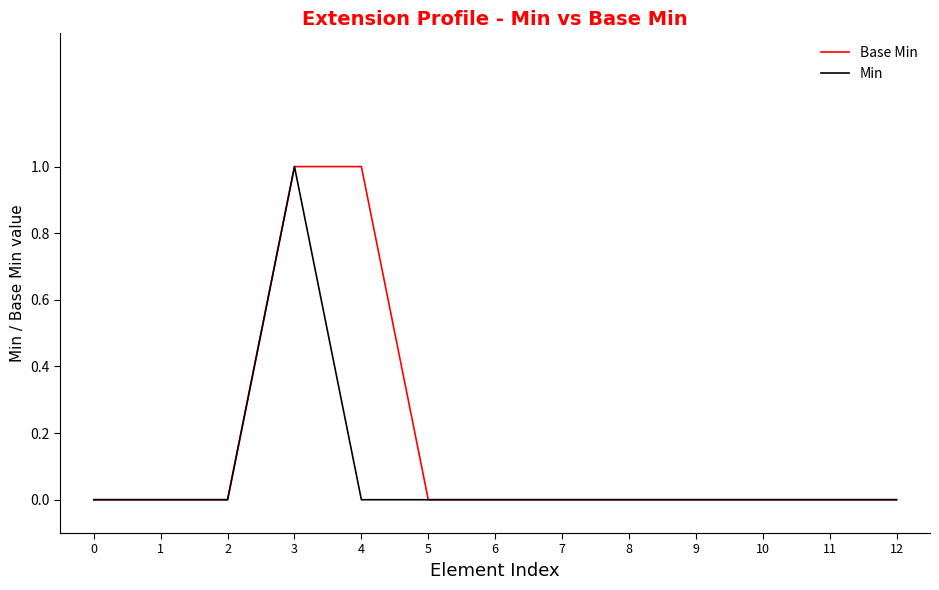

How many categories are shown in the chart?

13